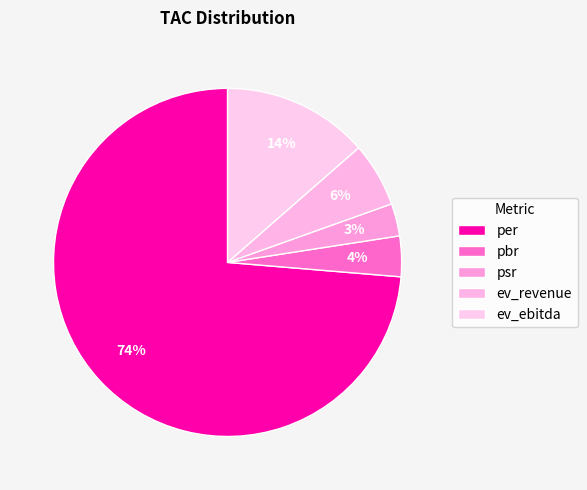

To the nearest percent, what is the difference between the largest and smallest slice percentages?

71%